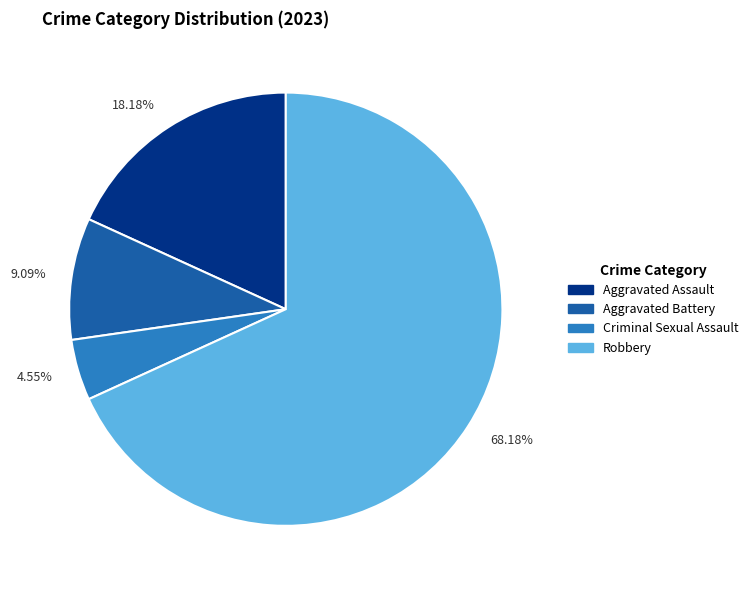

Between 18.18% and 68.18%, which is larger?

68.18%